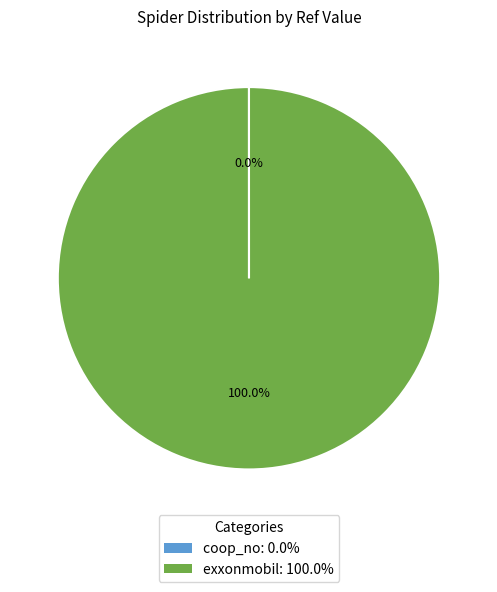

Is there a majority slice in this chart?

Yes